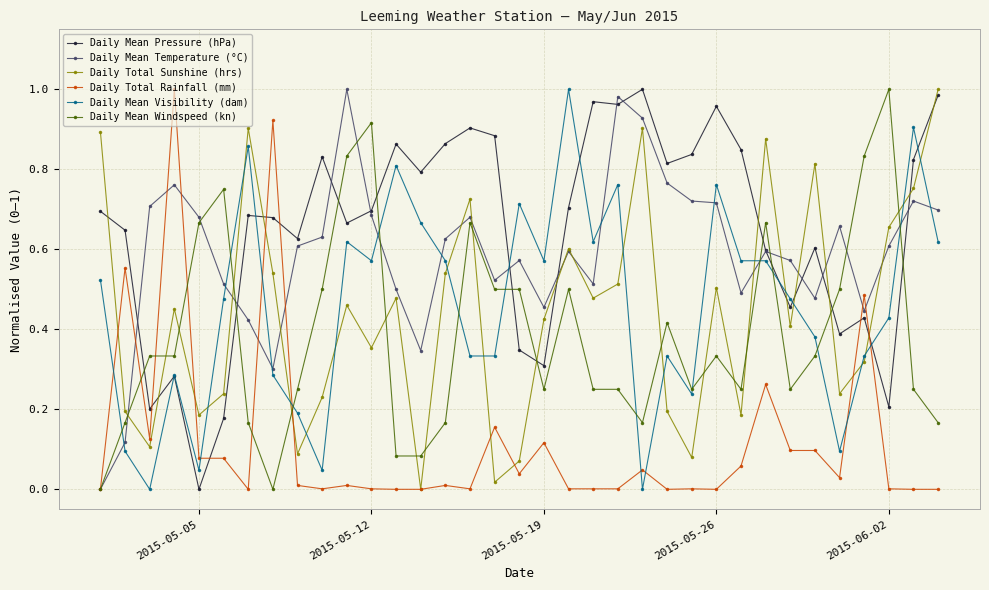

After their last crossing, which series has the higher values: Daily Mean Visibility (dam) or Daily Mean Temperature (°C)?

Daily Mean Temperature (°C)